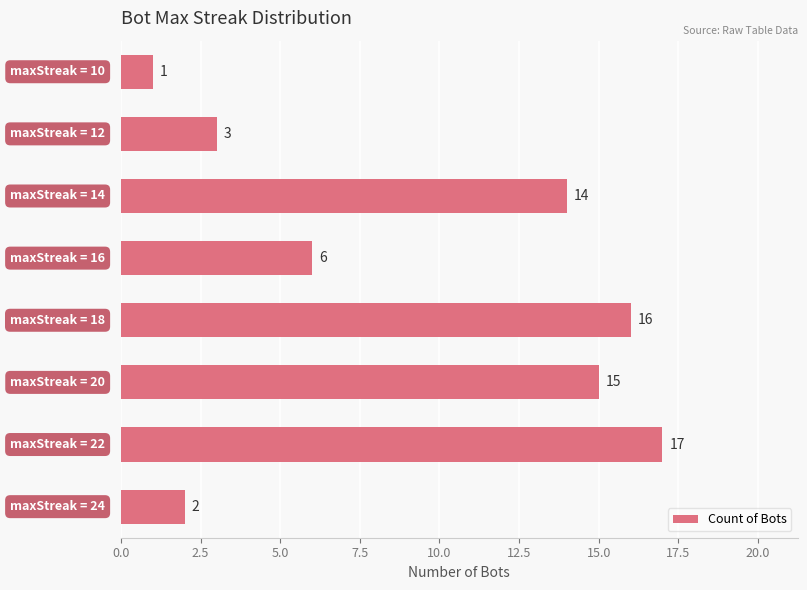

What is the maximum value shown in the chart?

17